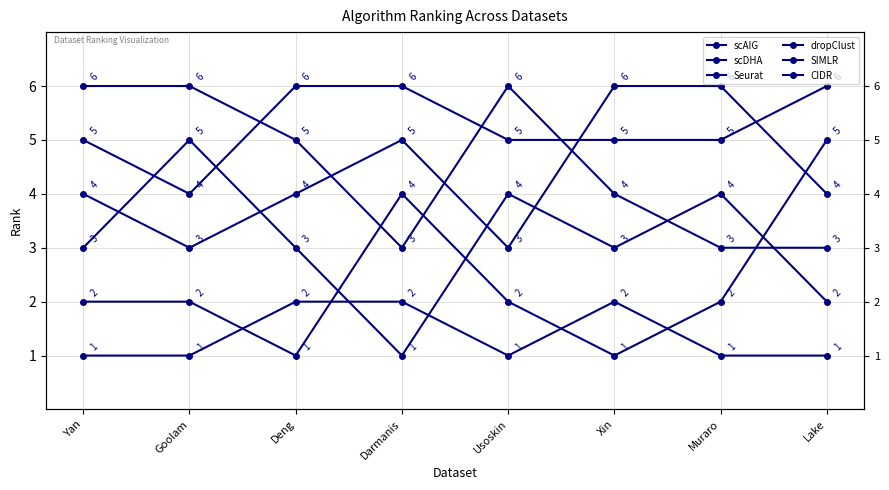

What position from the left is Yan?

1